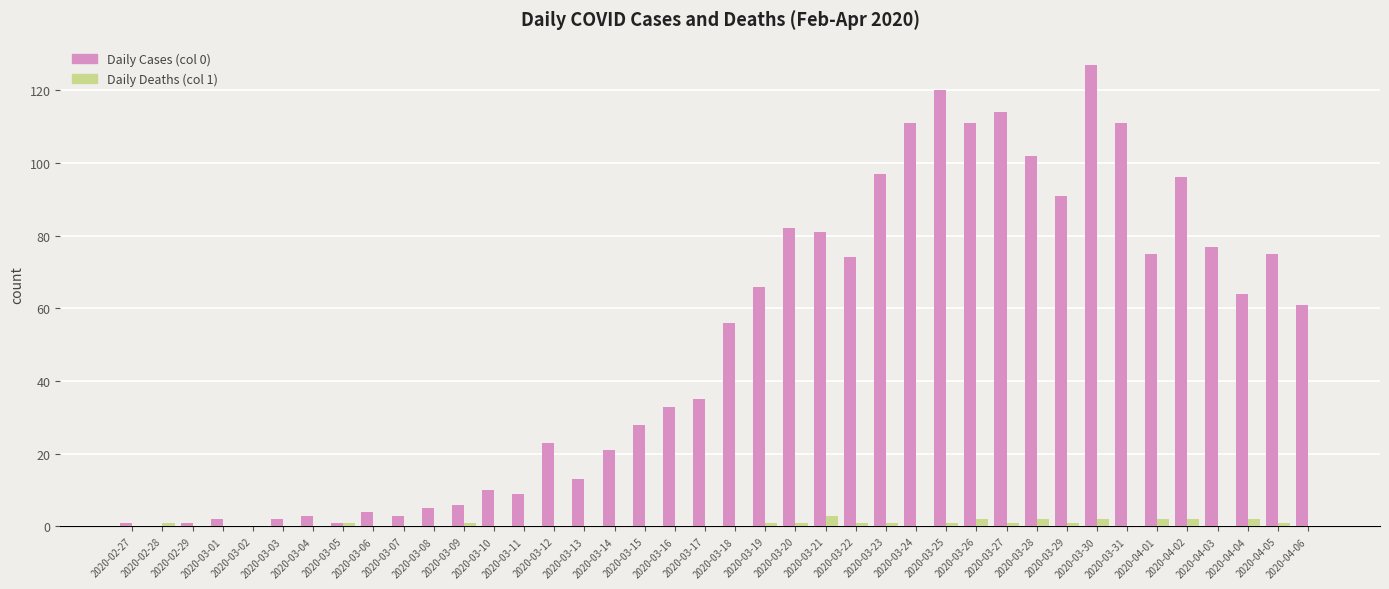

Is it true that Daily Cases (col 0) equals 111 at 2020-03-26?

True